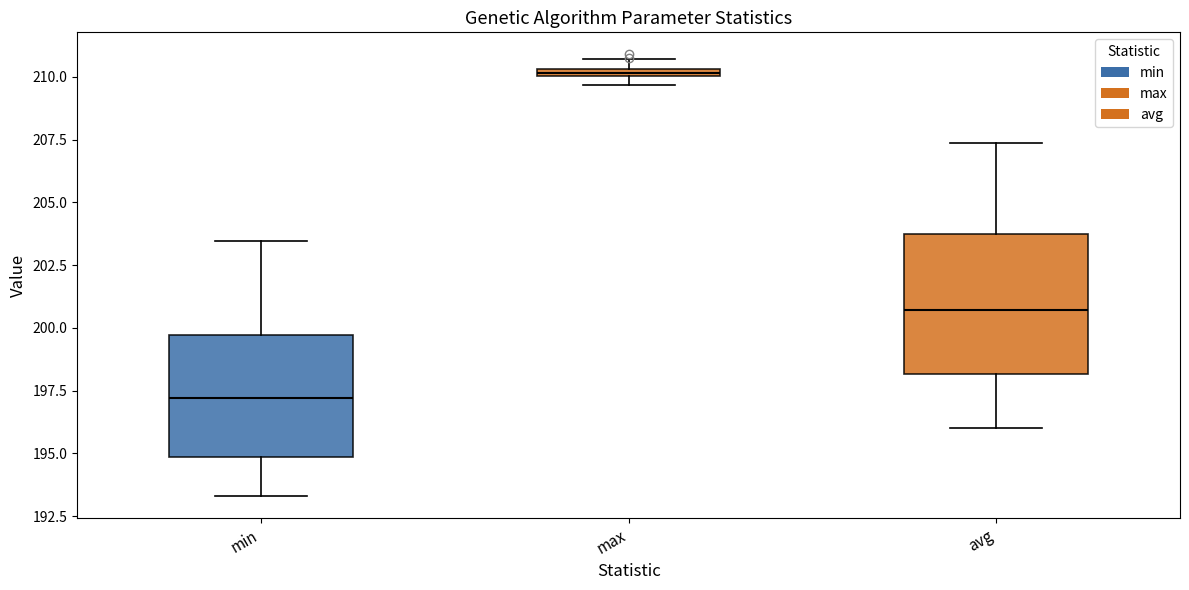

Comparing the boxes themselves (not the whiskers), which one is the tallest?

avg